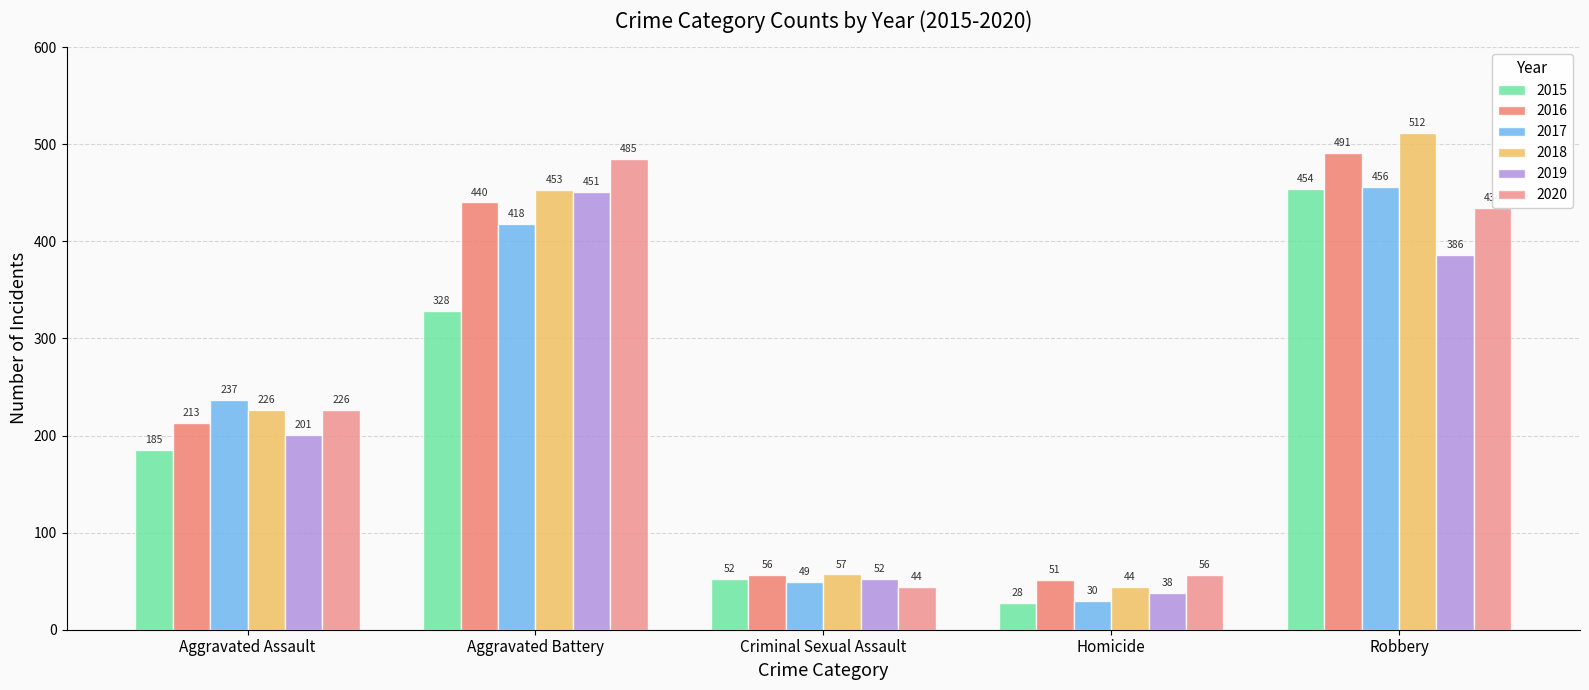

What is the total value across all series at Robbery?

2733